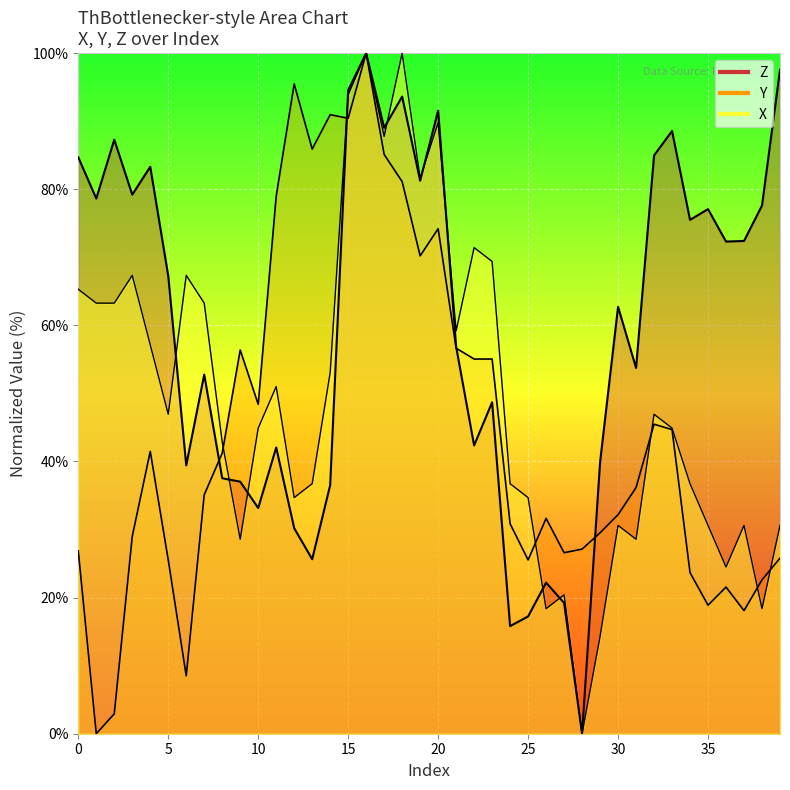

True or false: Z has more than 0 points higher than both neighbors.

True